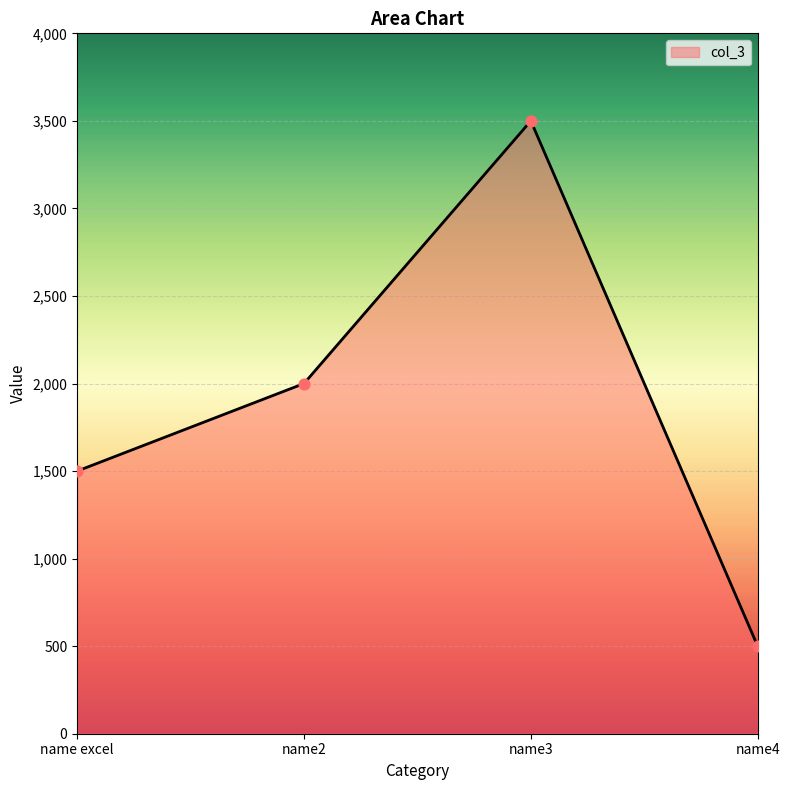

What is the change in value from name excel to name2?

+500